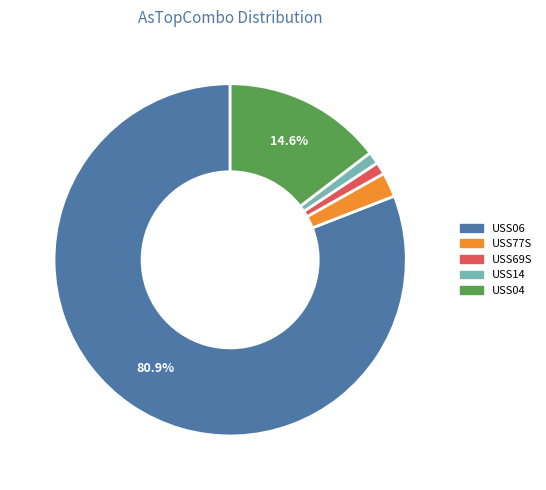

Combined, do USS77S and USS04 account for over 50%?

No